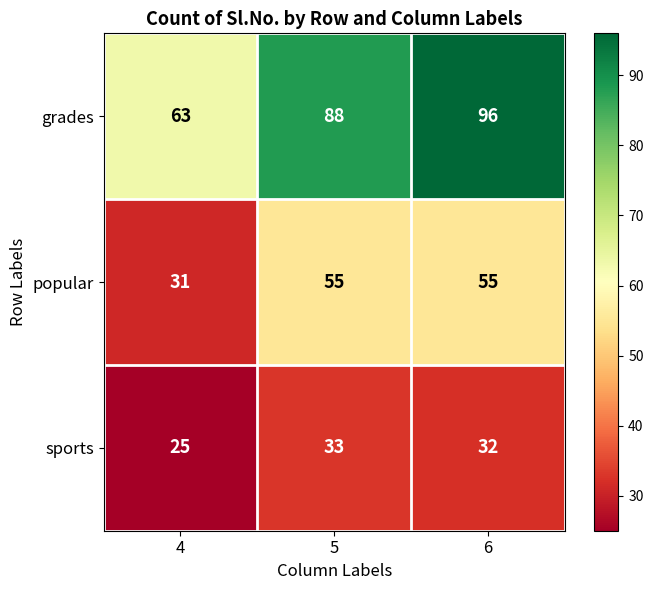

Reading left to right, extract all data points from this chart.

grades: 63	88	96
popular: 31	55	55
sports: 25	33	32